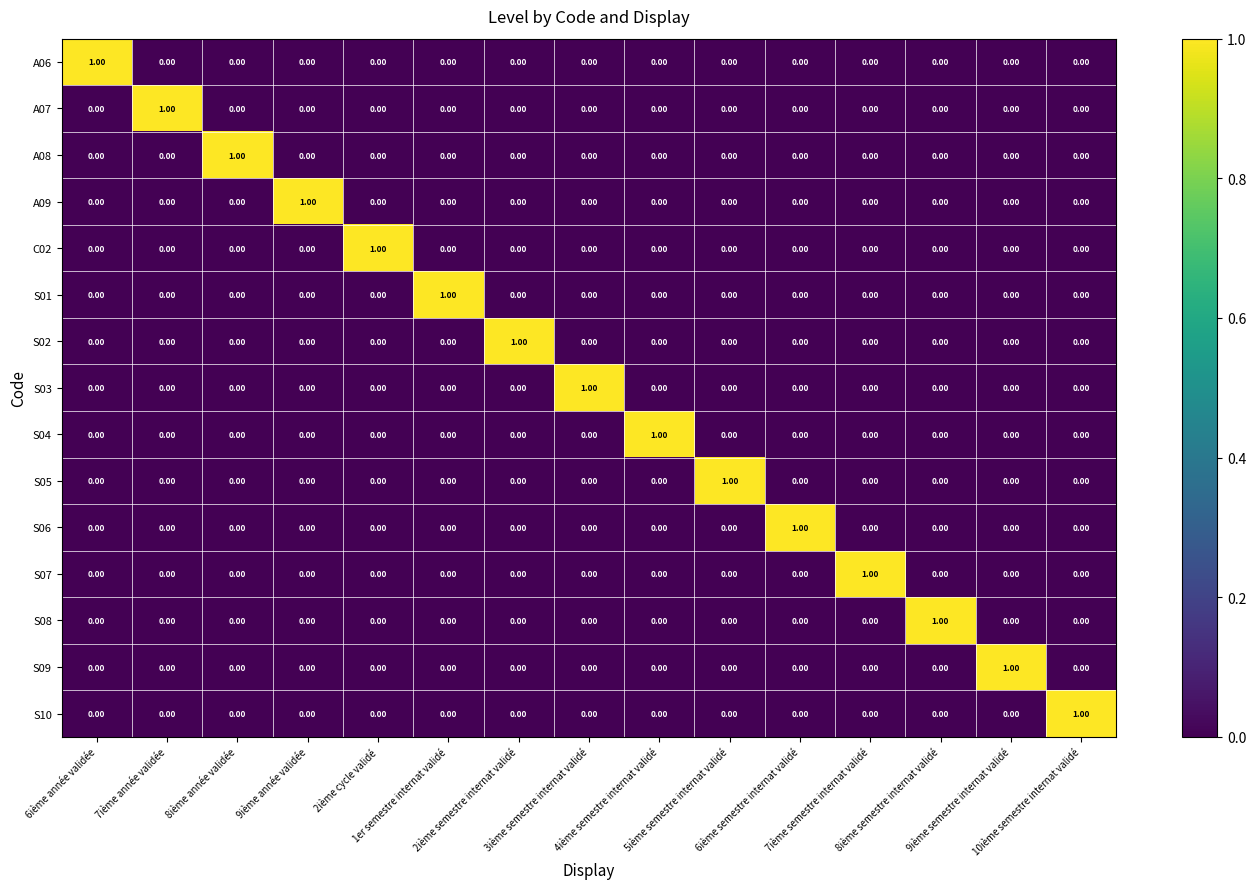

At how many categories does at least one series exceed 0?

15